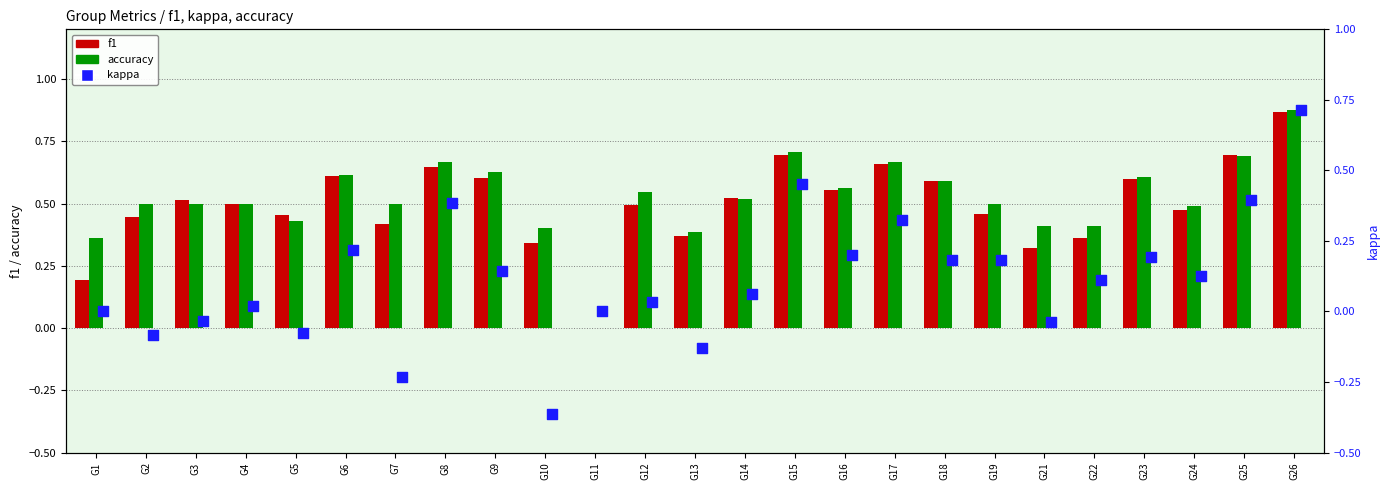

What are all the series names shown in the legend?

f1, accuracy, kappa